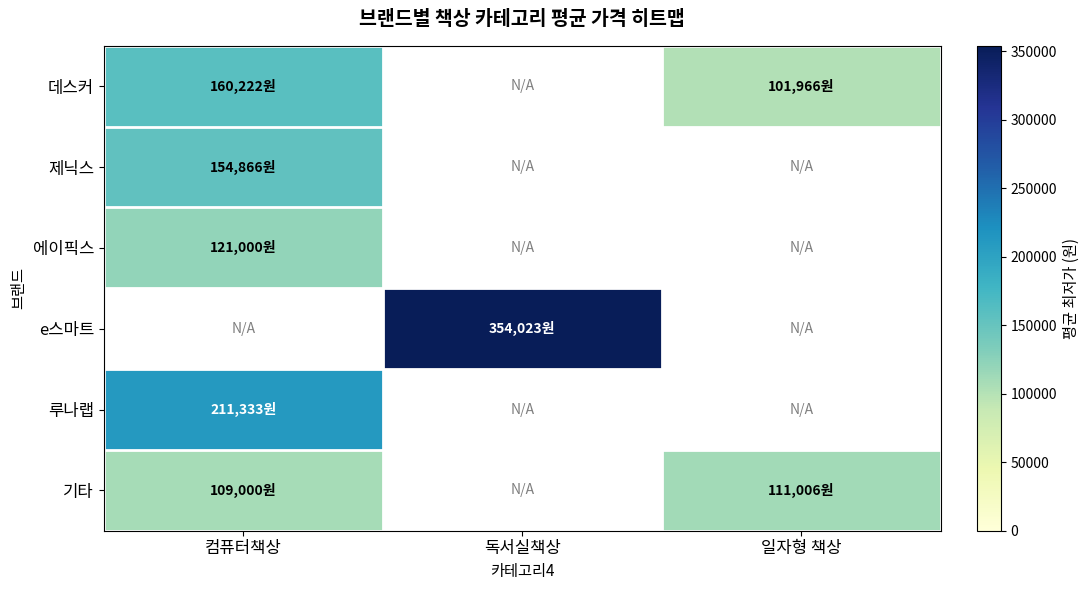

At which category does the chart reach its peak across all series?

독서실책상